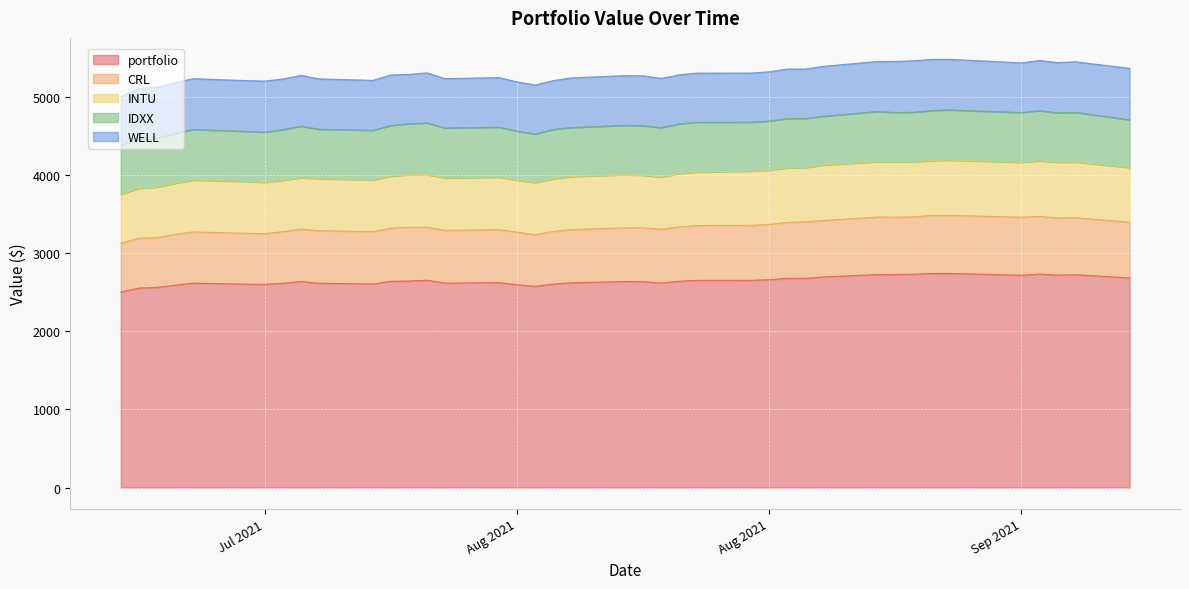

What is the total value across all series at 2021-09-01?

5456.7